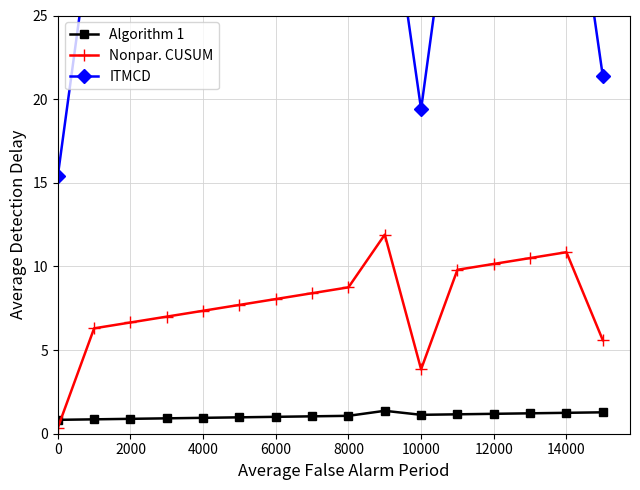

Is it true that Nonpar. CUSUM equals 3.8 at 10000?

True